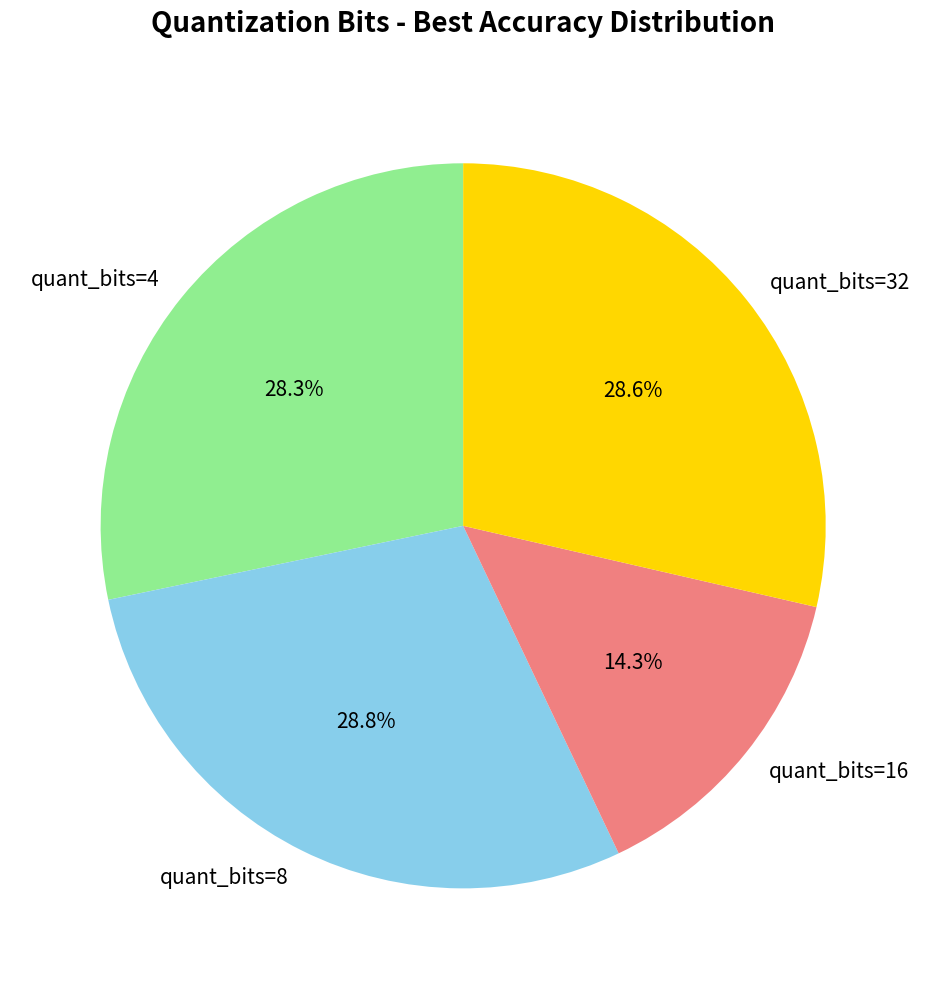

Which category has the smallest portion of the pie?

quant_bits=16